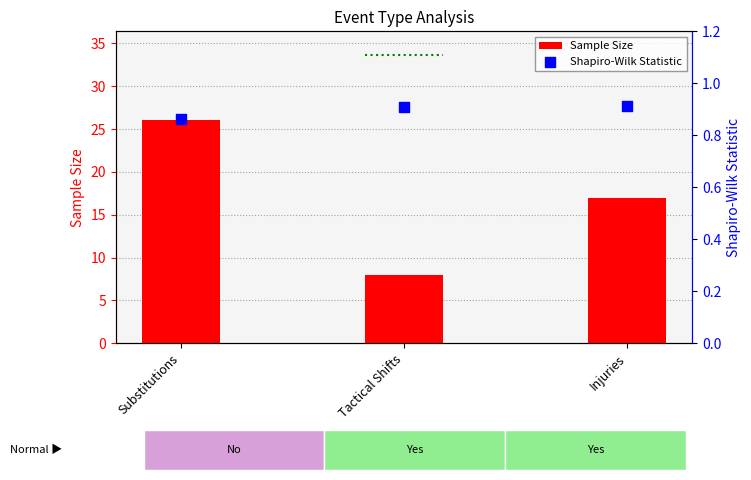

What are all the series names shown in the legend?

Sample Size, Shapiro-Wilk Statistic